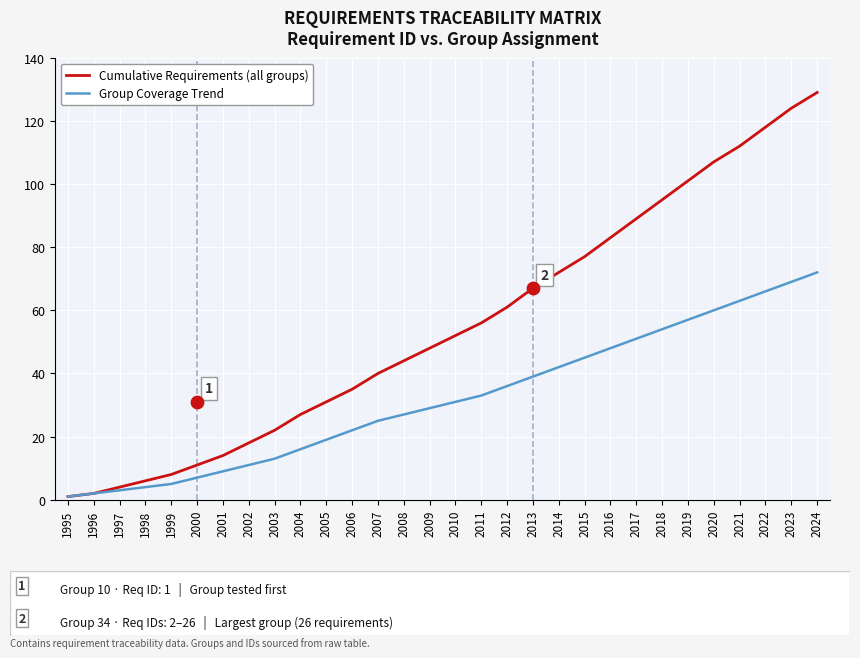

Which series contains the lowest Y value?

Cumulative Requirements (all groups)